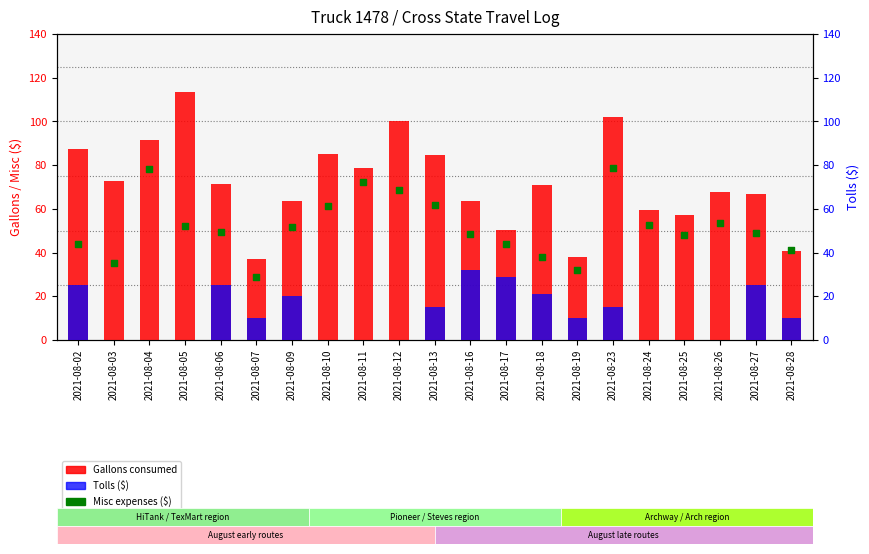

Which series contains the lowest Y value?

Tolls ($)